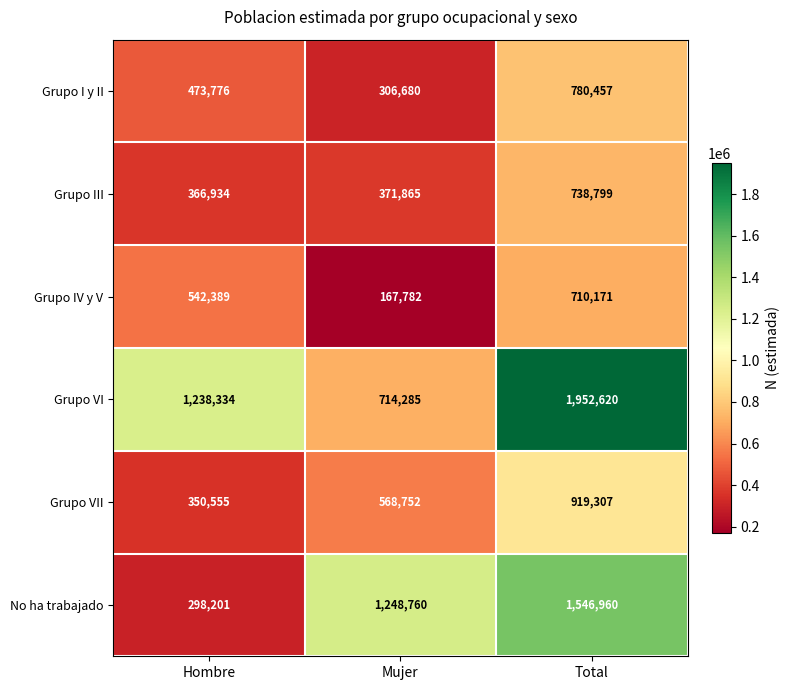

Count the number of data series in this chart.

6